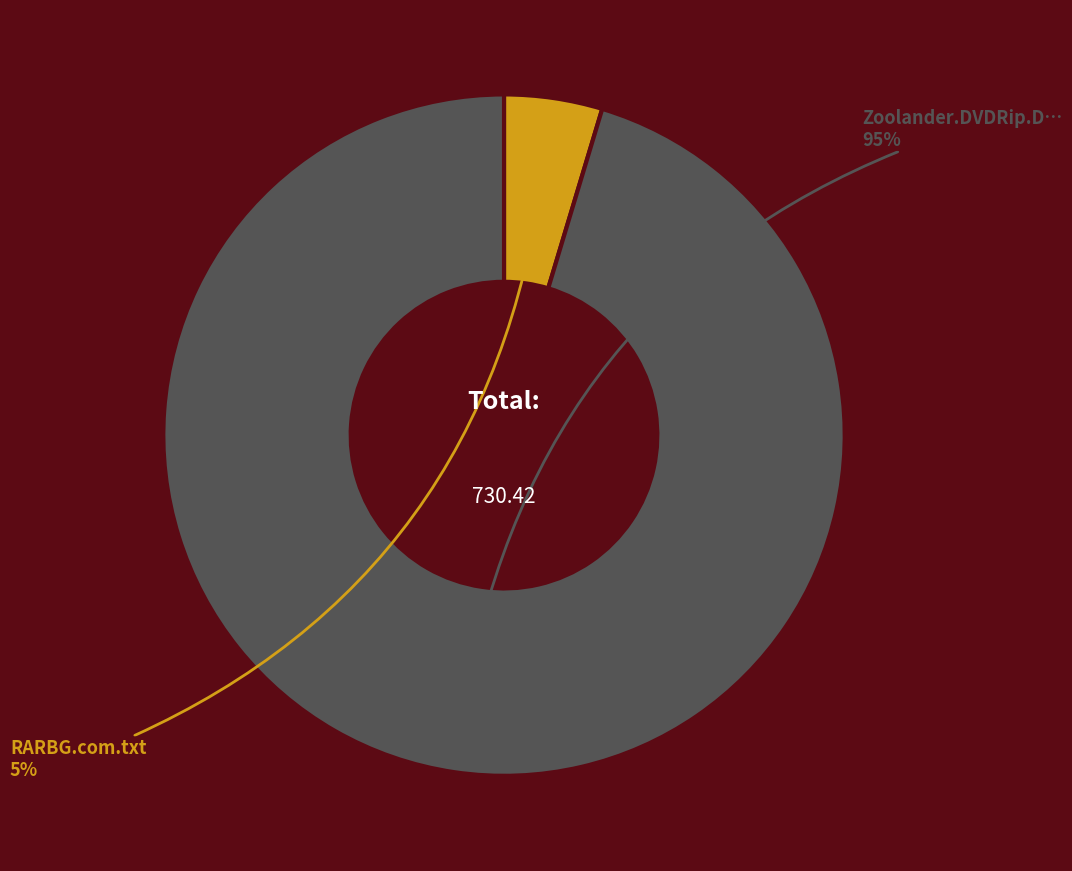

Is there any slice that represents more than half of the pie?

Yes